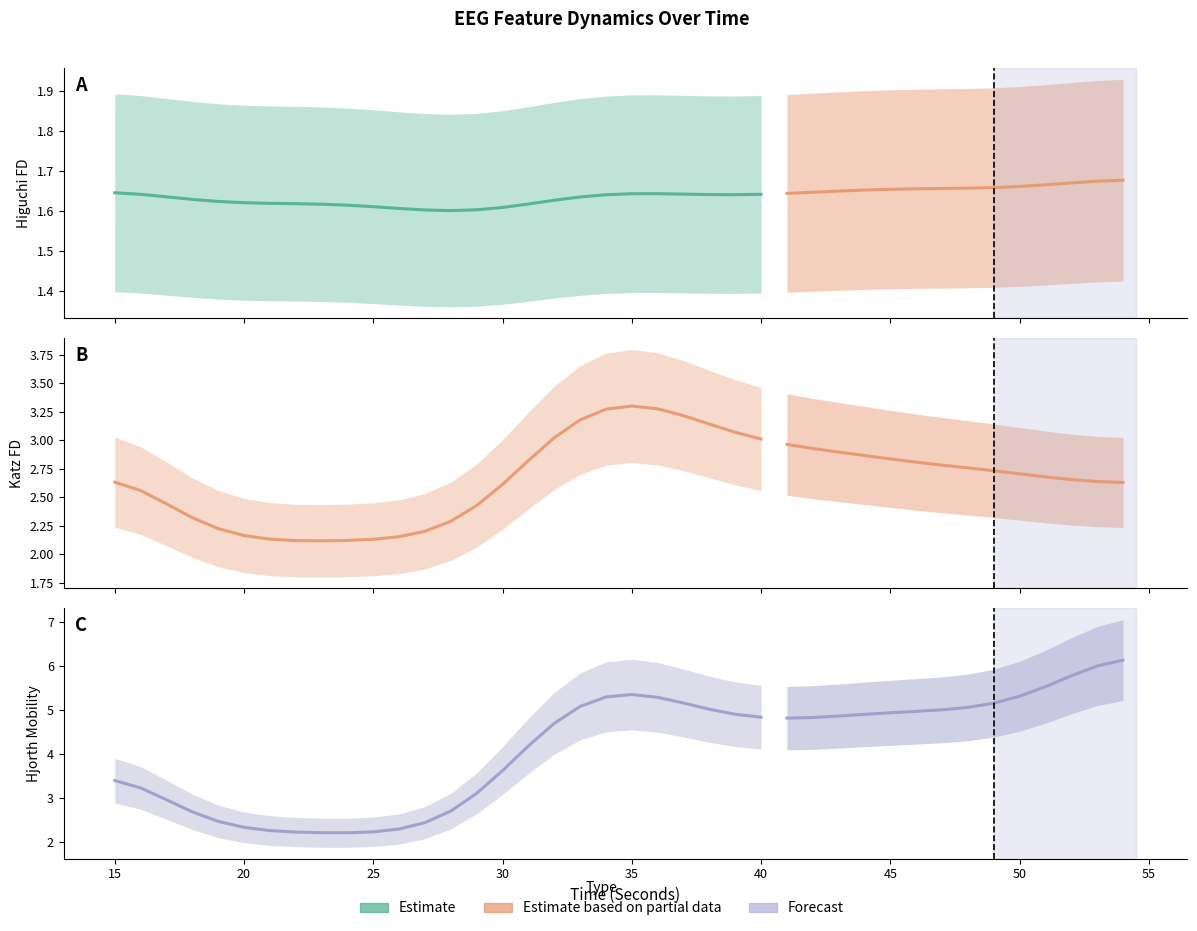

True or false: katz_fd_EEG and hjorthMobility_EEG cross at least once.

False